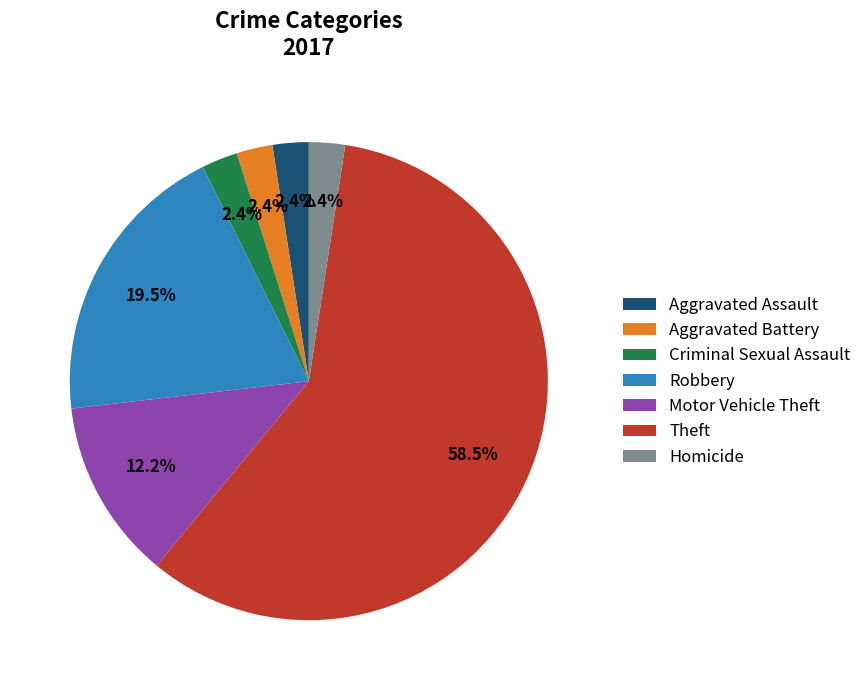

To the nearest percent, what is the combined percentage of Aggravated Assault and Motor Vehicle Theft?

15%